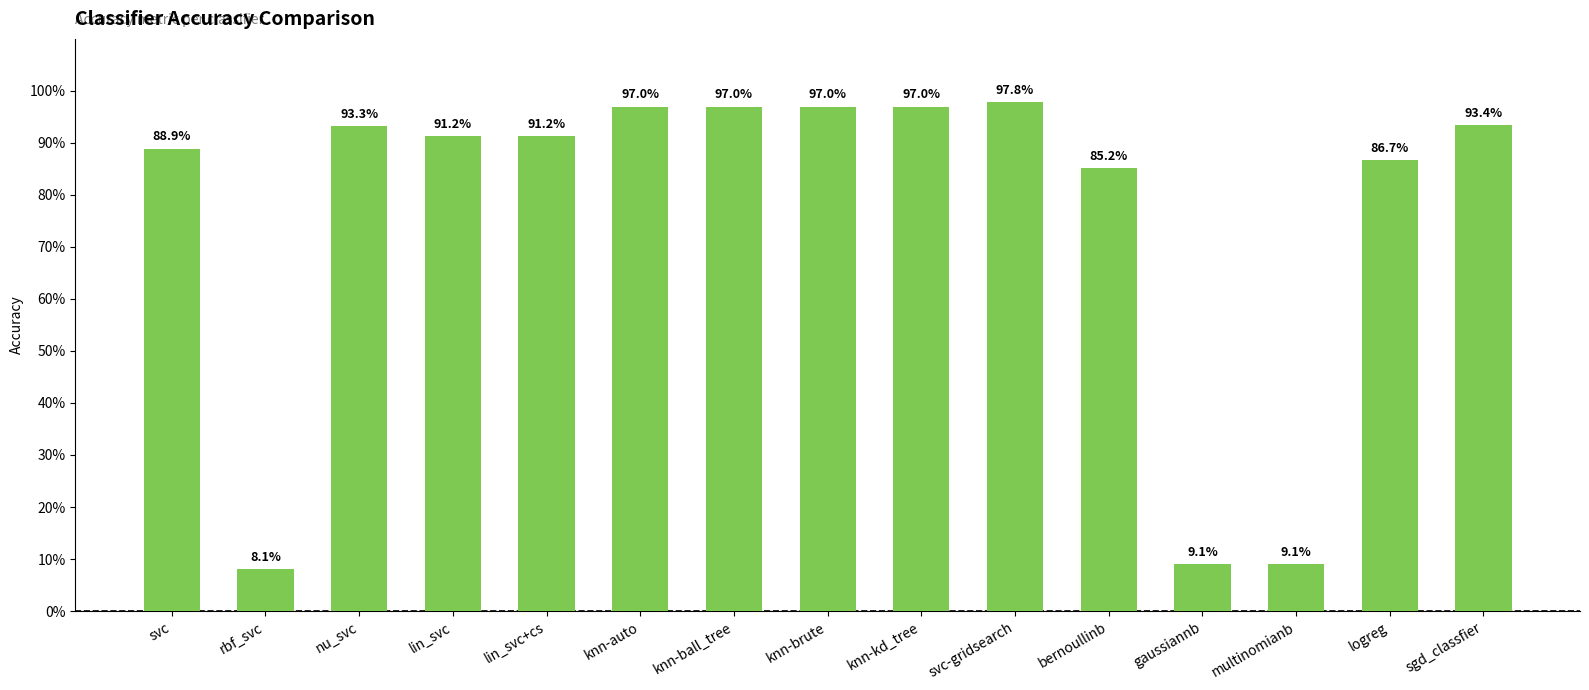

What is the average value?

0.8